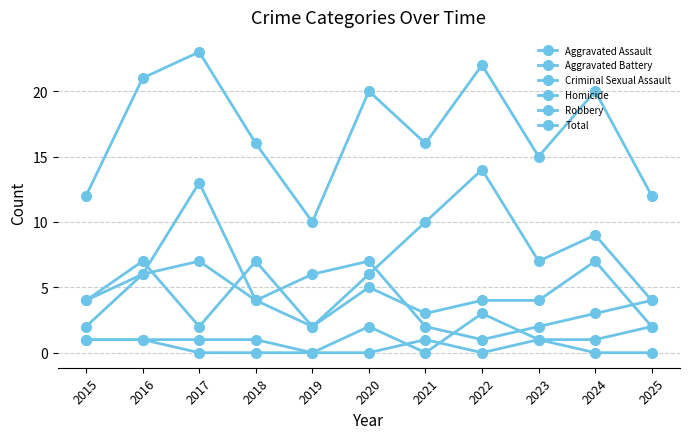

How many lines are shown in the chart?

6